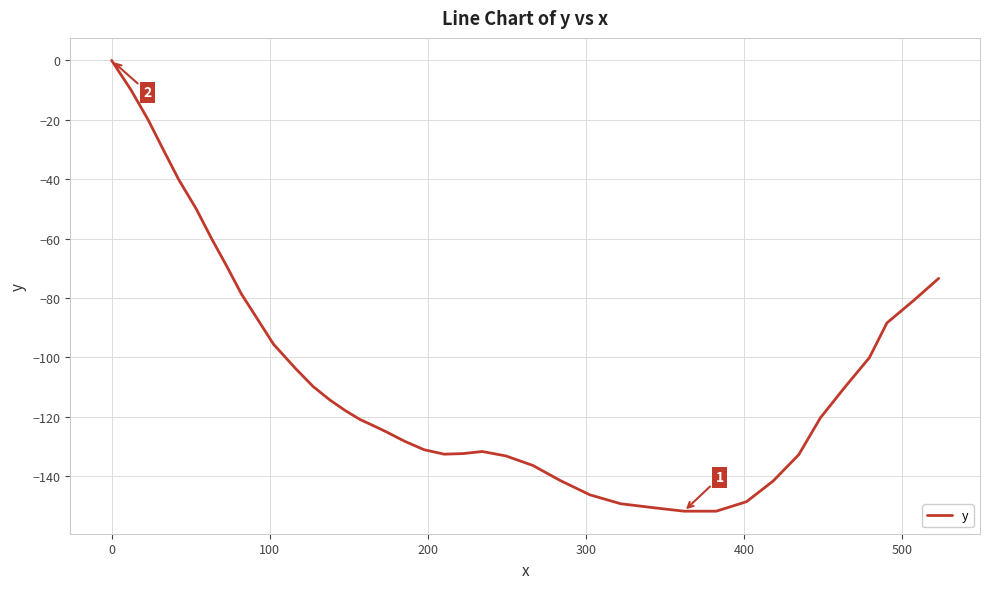

What is the minimum value shown in the chart?

-151.8